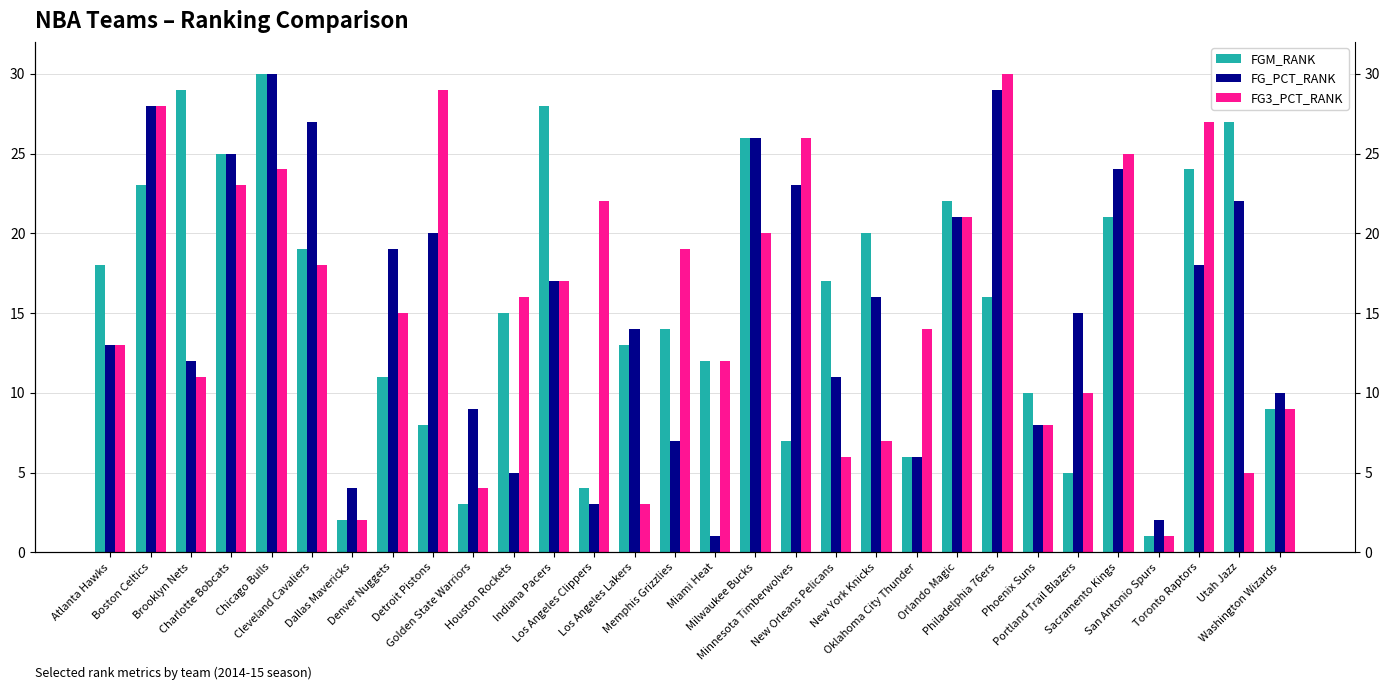

At how many categories does at least one series exceed 5?

28